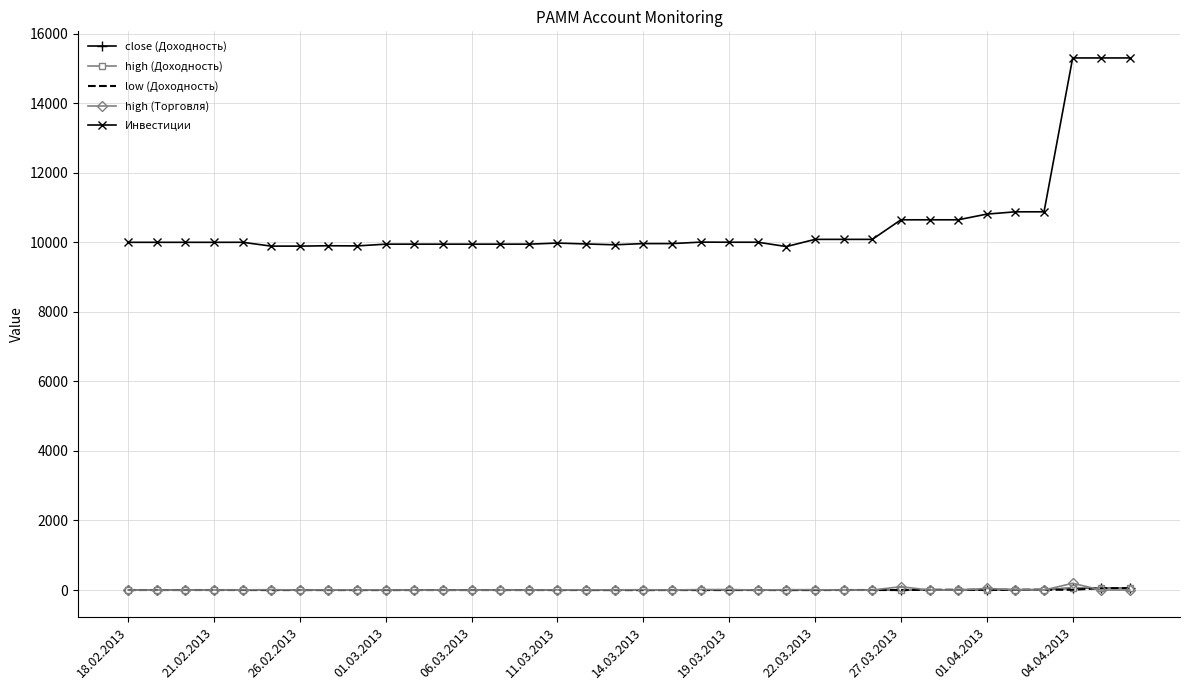

Which series has the largest total across all categories?

Инвестиции